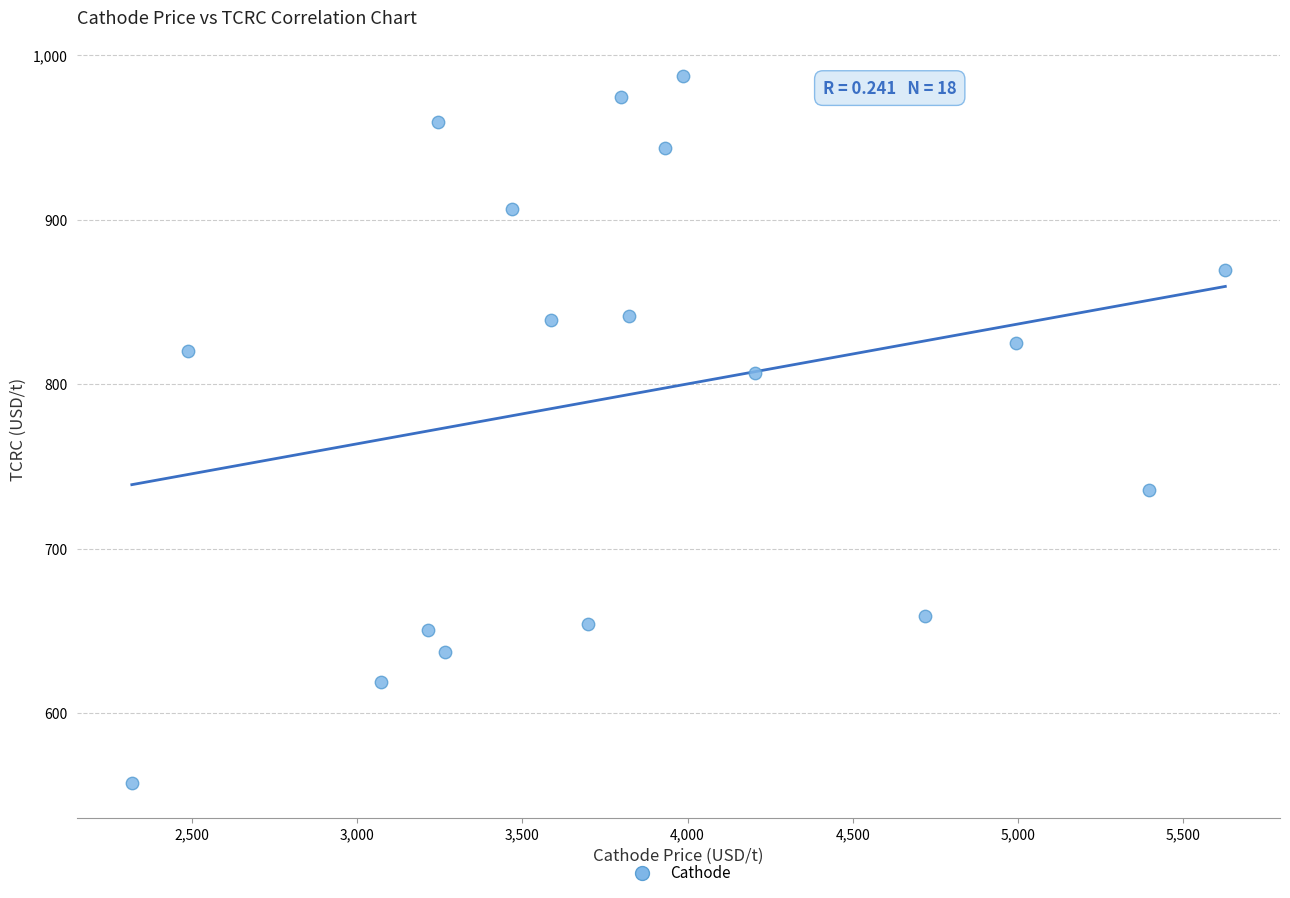

What is the range of Y values (max minus min)?

429.5